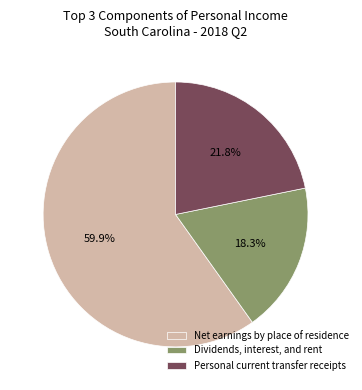

Which category has the smallest portion of the pie?

Dividends, interest, and rent